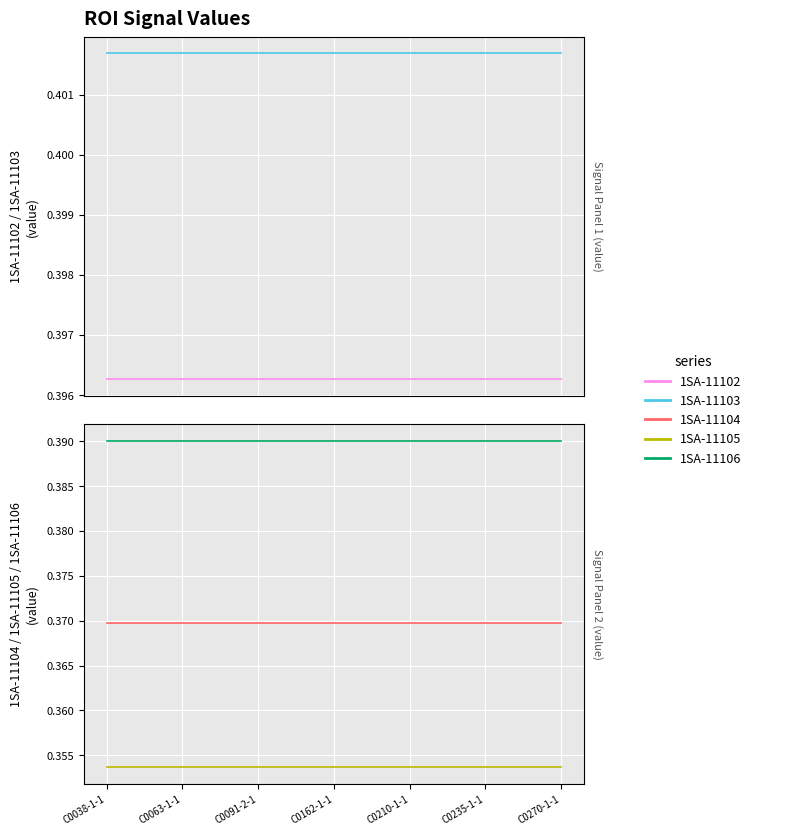

Between C0063-1-1 and C0091-2-1, which series saw the biggest shift?

1SA-11102